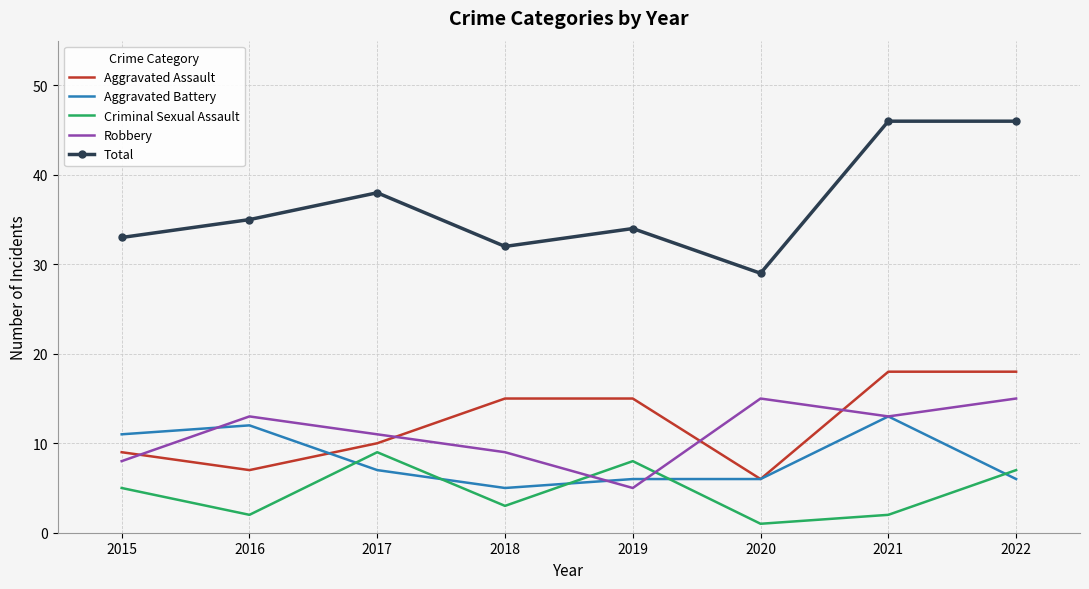

What are all the series names shown in the legend?

Aggravated Assault, Aggravated Battery, Criminal Sexual Assault, Robbery, Total